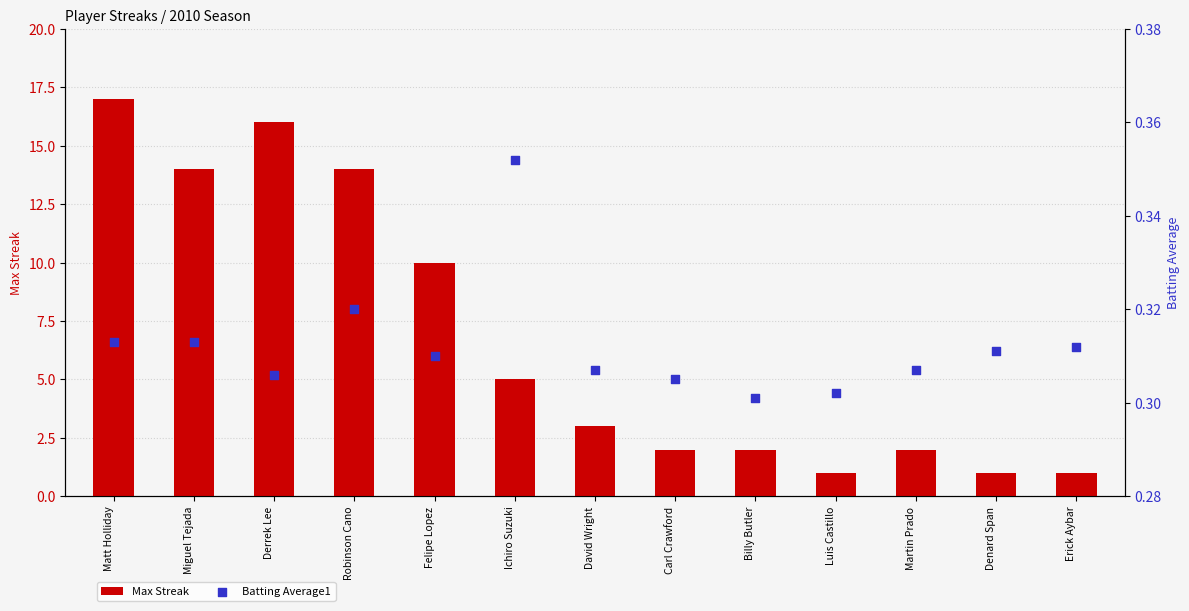

What is the total value across all series at Luis Castillo?

1.3